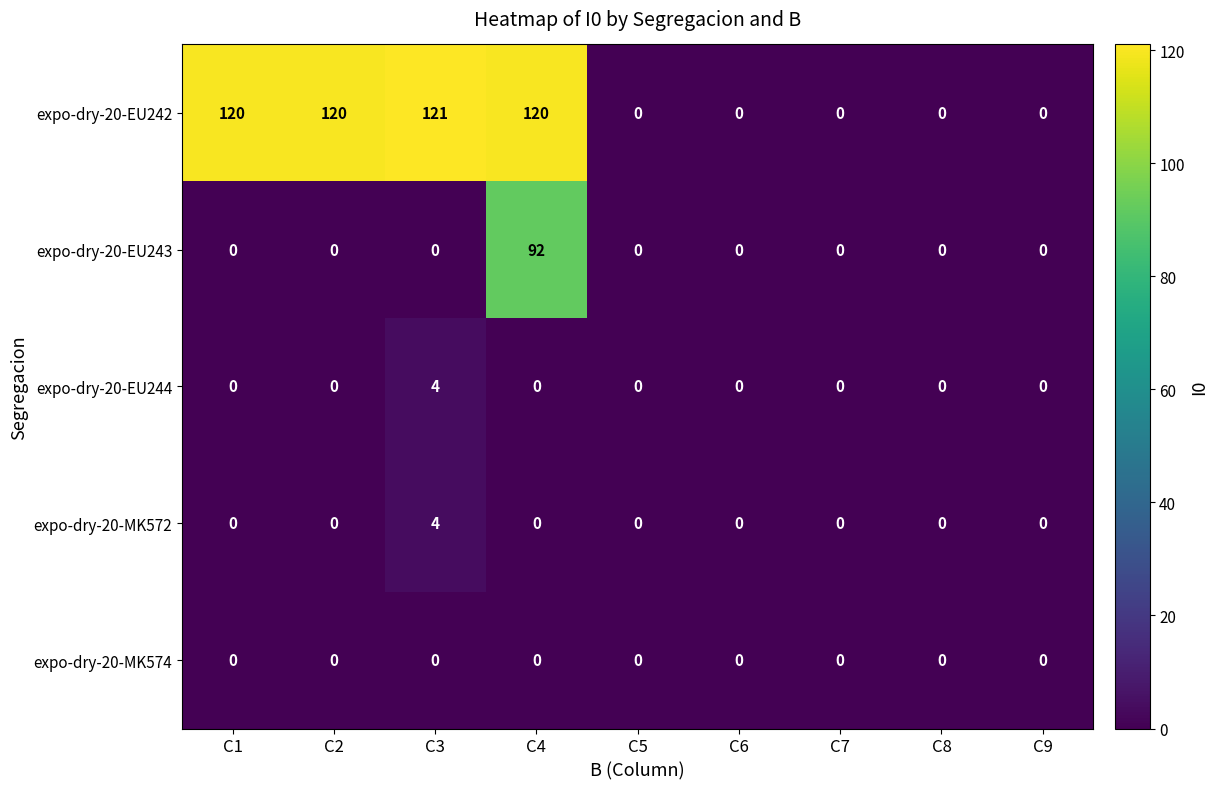

How many expo-dry-20-MK572 values are between 0 and 1?

8